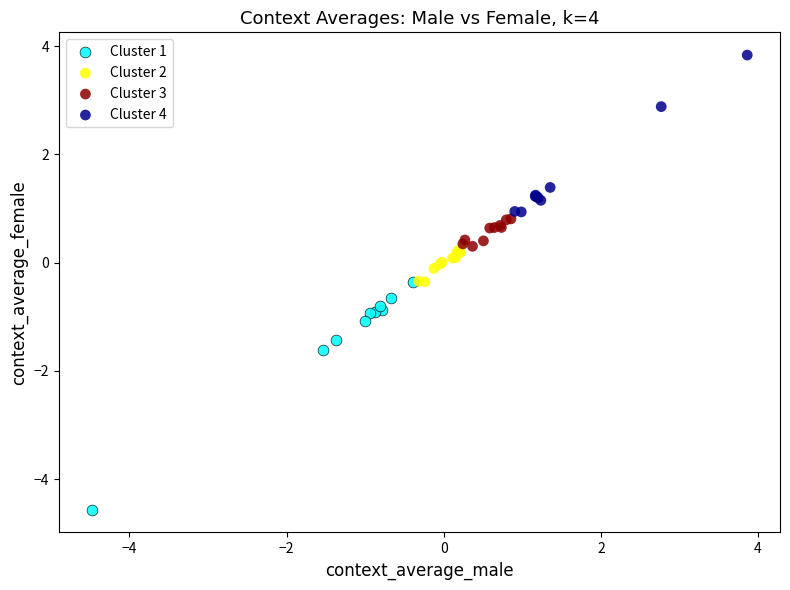

Which series contains the highest Y value?

Cluster 4